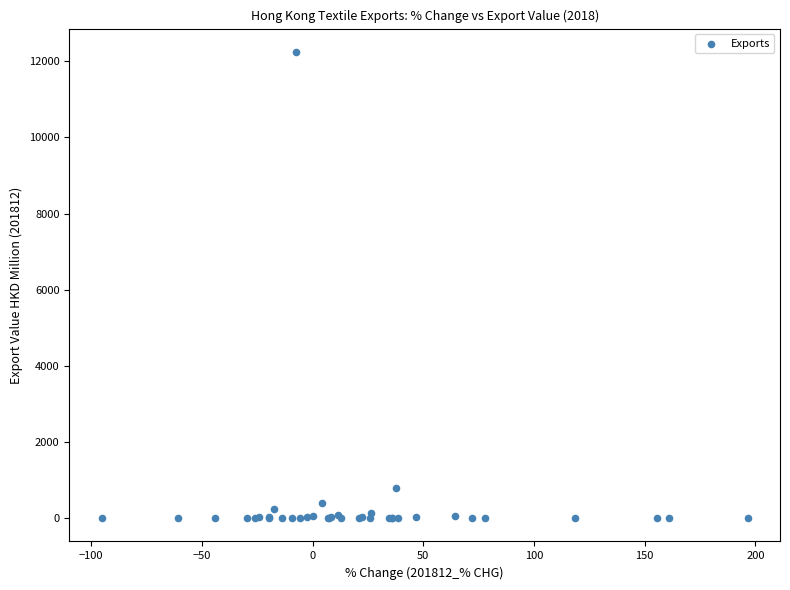

What Y value in the scatter plot is closest to 6122?

799.1